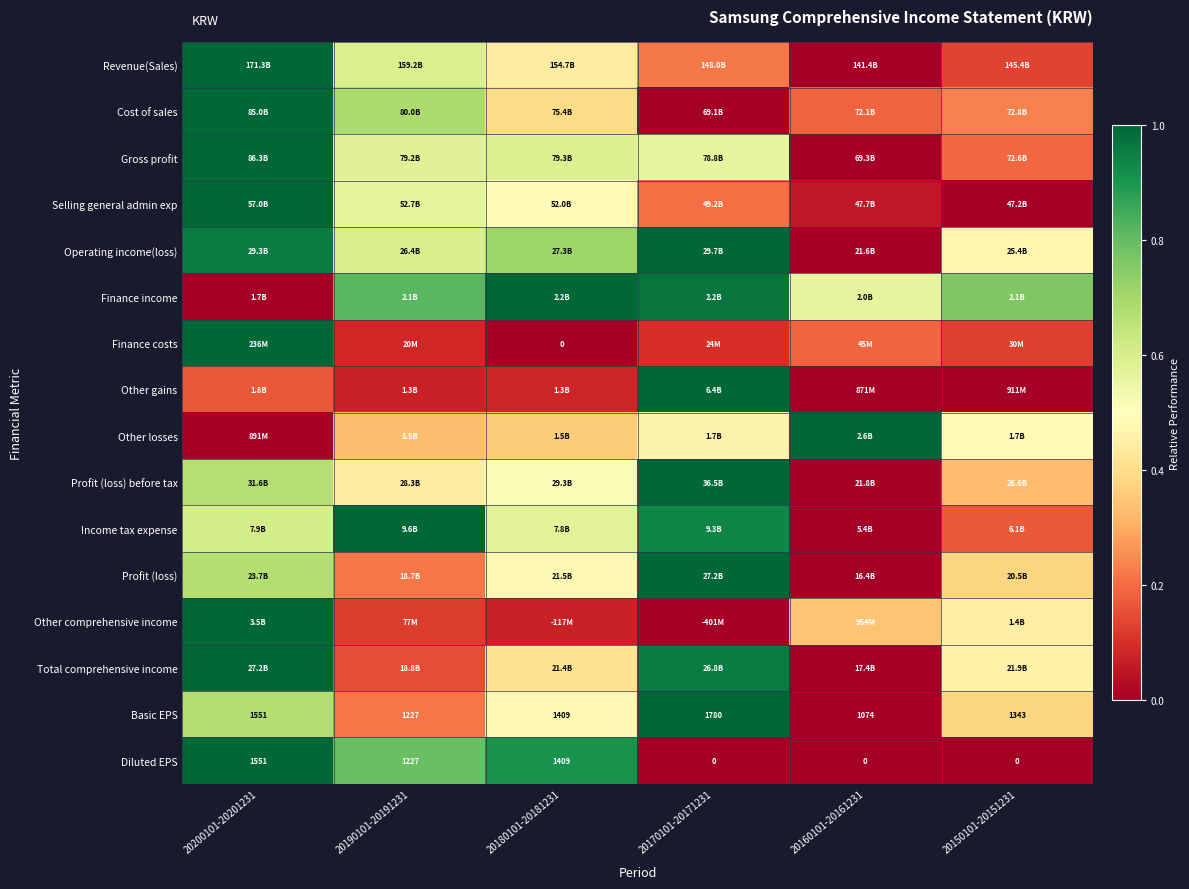

List the labels in order of Profit (loss) before tax value, smallest first.

20160101-20161231, 20150101-20151231, 20190101-20191231, 20180101-20181231, 20200101-20201231, 20170101-20171231